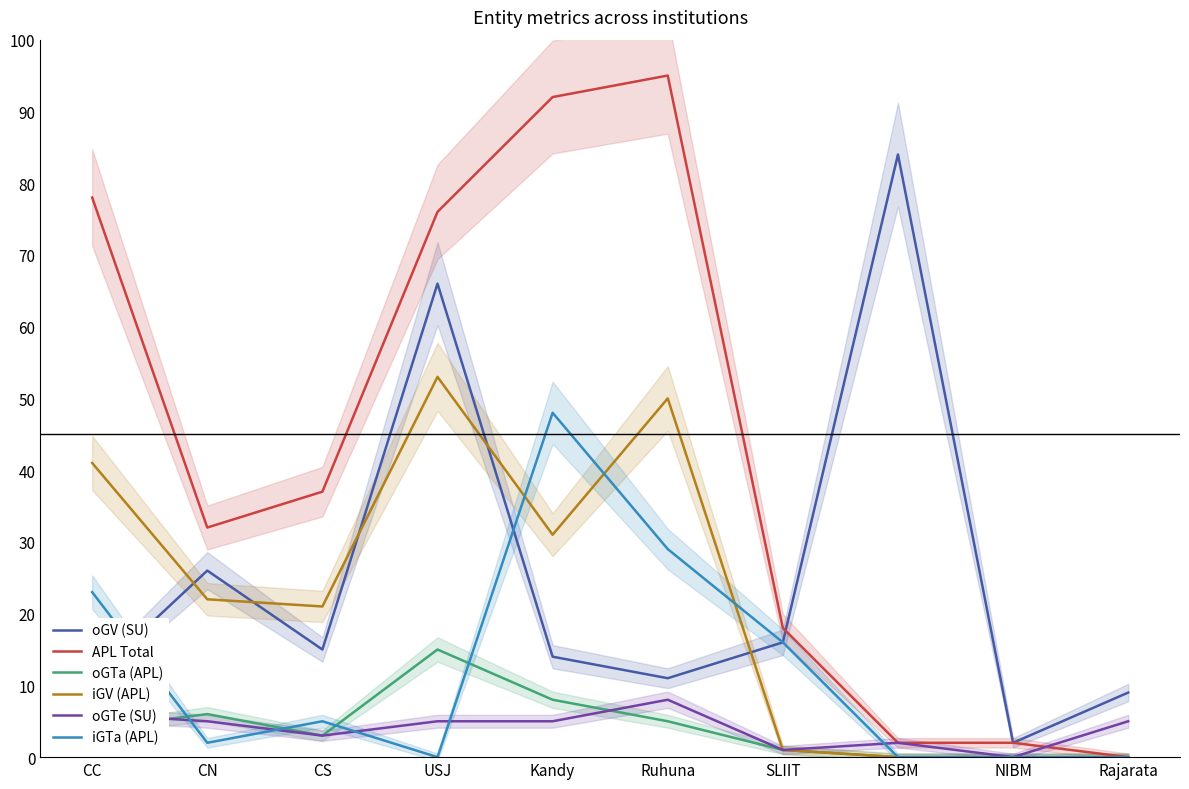

Reading right to left, extract all data points from this chart.

oGV (SU): Rajarata=9	NIBM=2	NSBM=84	SLIIT=16	Ruhuna=11	Kandy=14	USJ=66	CS=15	CN=26	CC=11
APL Total: Rajarata=0	NIBM=2	NSBM=2	SLIIT=18	Ruhuna=95	Kandy=92	USJ=76	CS=37	CN=32	CC=78
oGTa (APL): Rajarata=0	NIBM=0	NSBM=0	SLIIT=1	Ruhuna=5	Kandy=8	USJ=15	CS=3	CN=6	CC=4
iGV (APL): Rajarata=0	NIBM=0	NSBM=0	SLIIT=1	Ruhuna=50	Kandy=31	USJ=53	CS=21	CN=22	CC=41
oGTe (SU): Rajarata=5	NIBM=0	NSBM=2	SLIIT=1	Ruhuna=8	Kandy=5	USJ=5	CS=3	CN=5	CC=6
iGTa (APL): Rajarata=0	NIBM=0	NSBM=0	SLIIT=16	Ruhuna=29	Kandy=48	USJ=0	CS=5	CN=2	CC=23